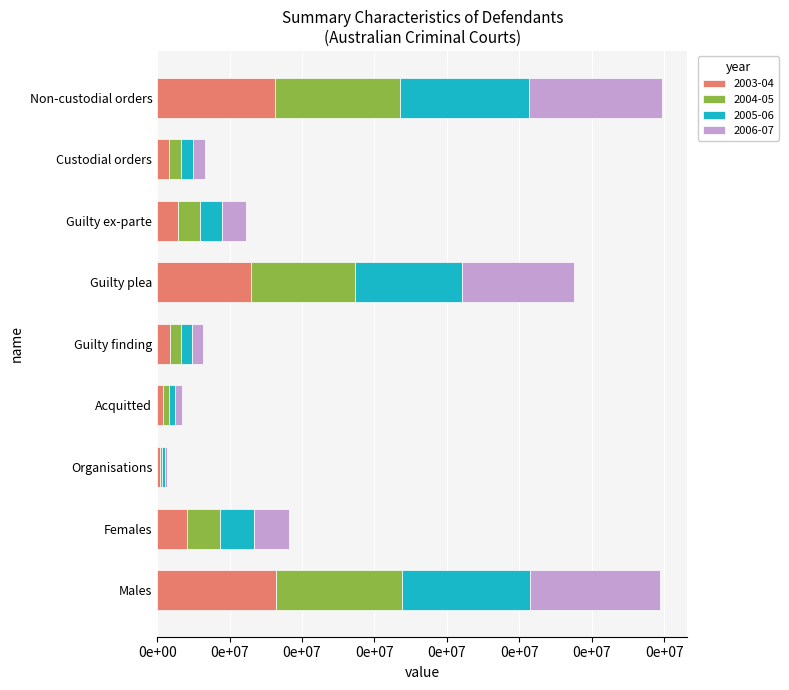

What is the approximate value of 2005-06 at Acquitted?

21687